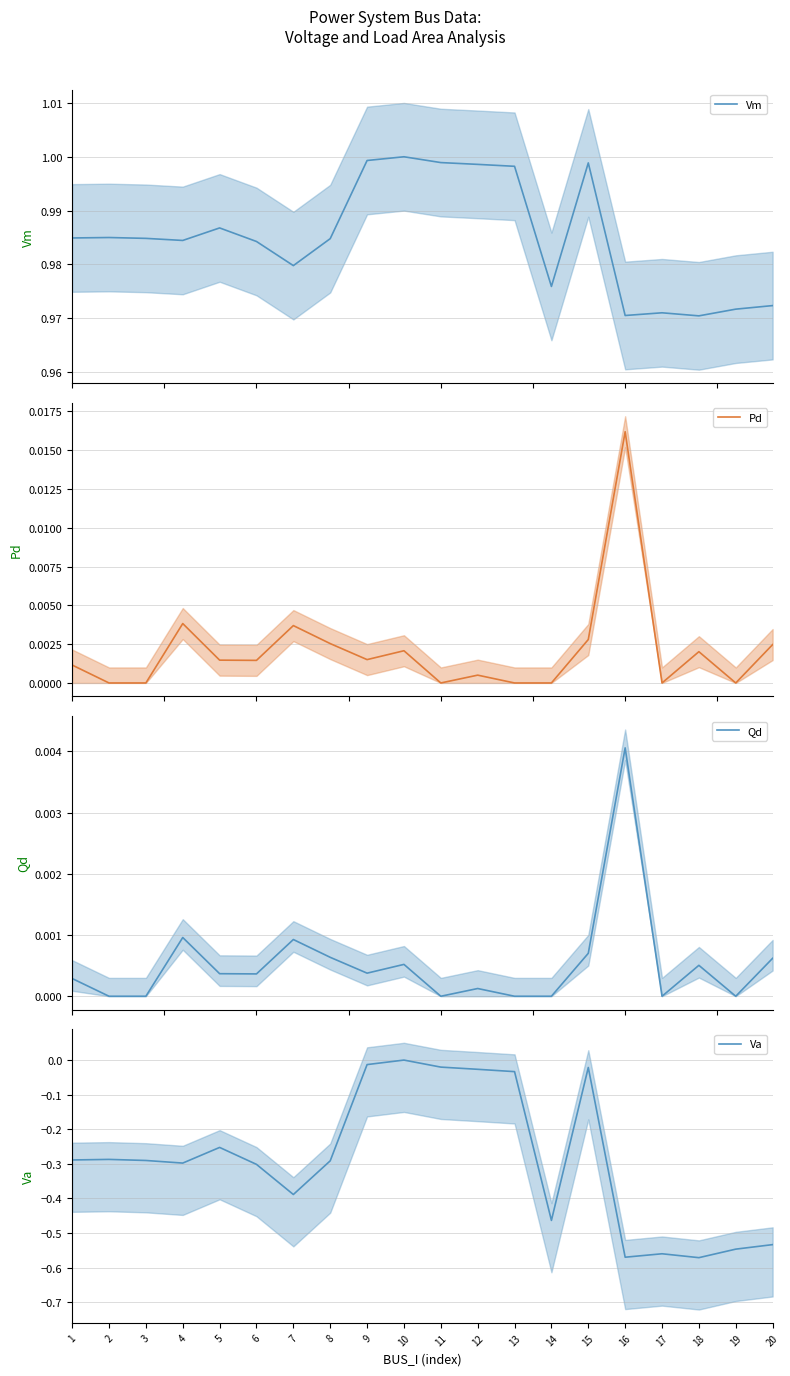

Does the chart have visible grid lines?

Yes